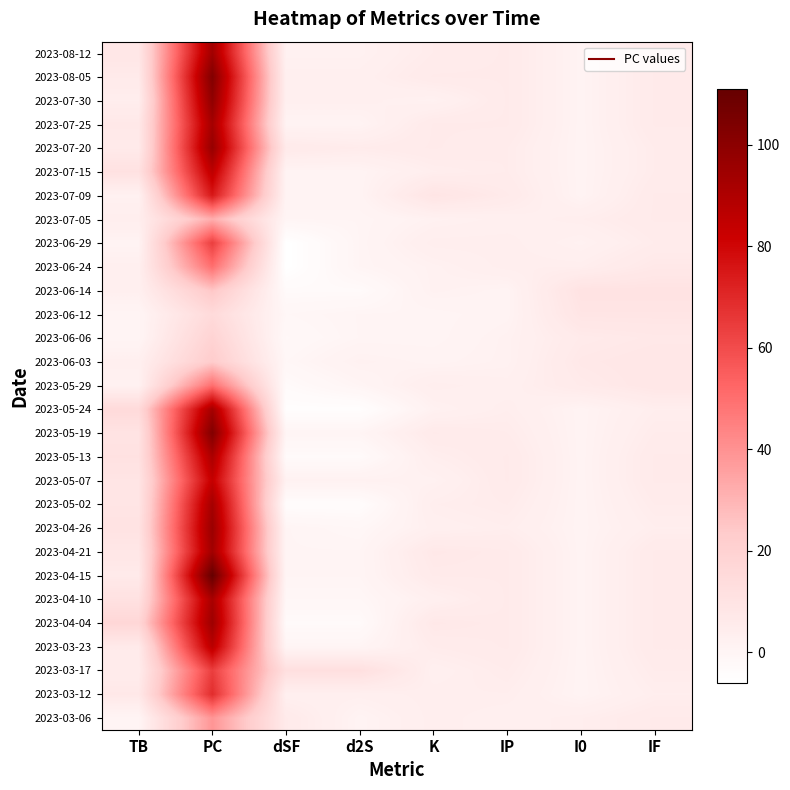

At which category is the sum across all series the highest?

PC